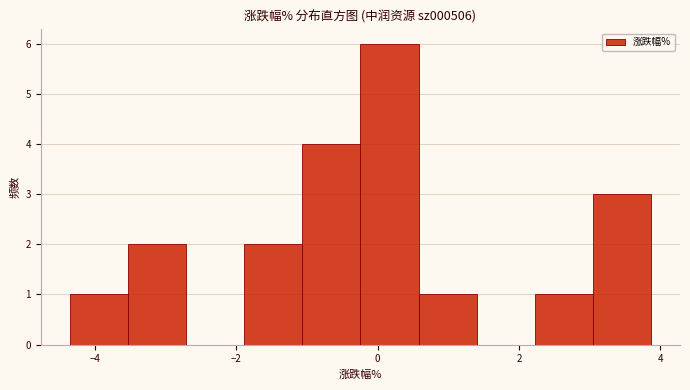

What is the height of the bar covering -1.0 to -0.2 on the x-axis? Neither the bar edges nor the heights are printed on the chart, so give them approximately, as read against the axes.

4